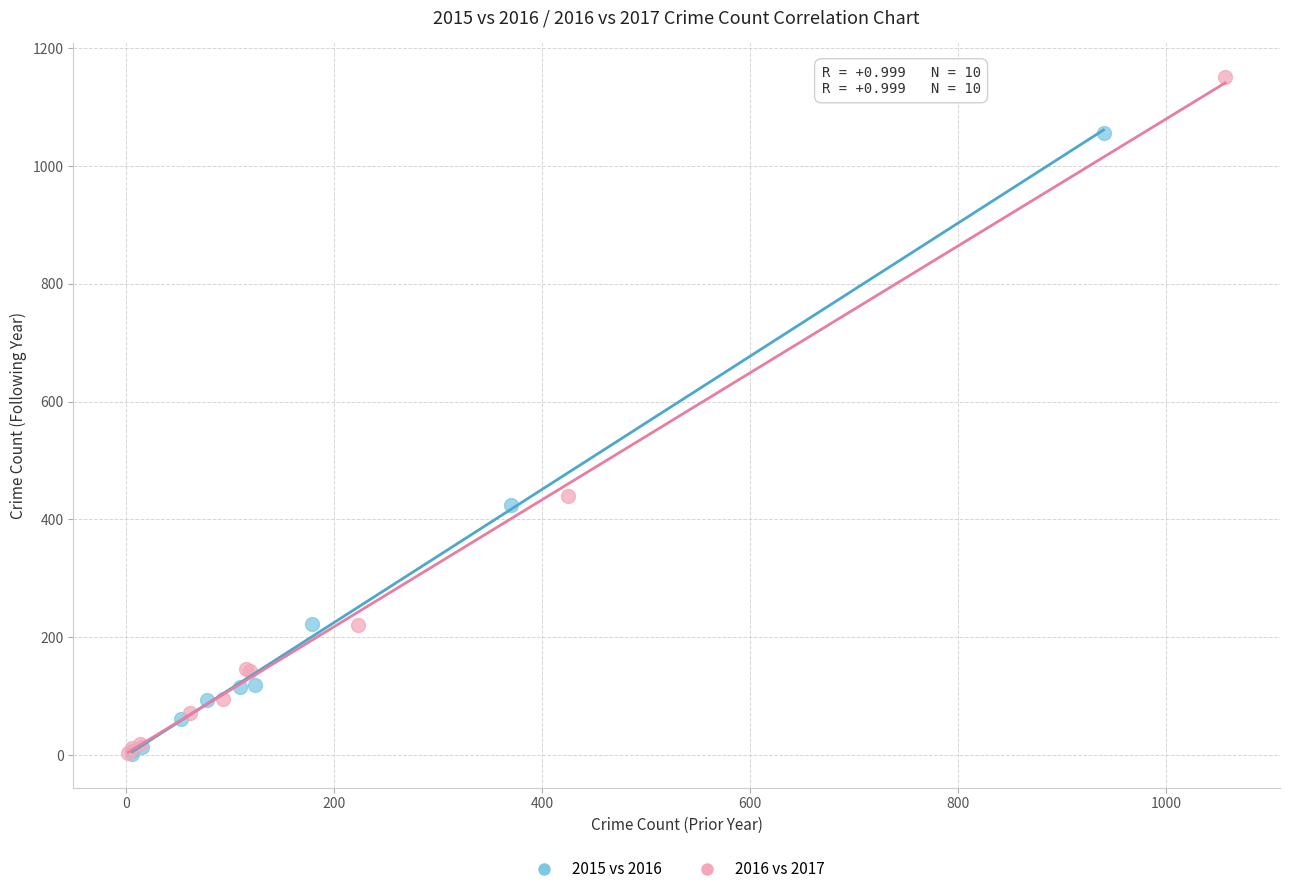

What are all the series names shown in the legend?

2015 vs 2016, 2016 vs 2017